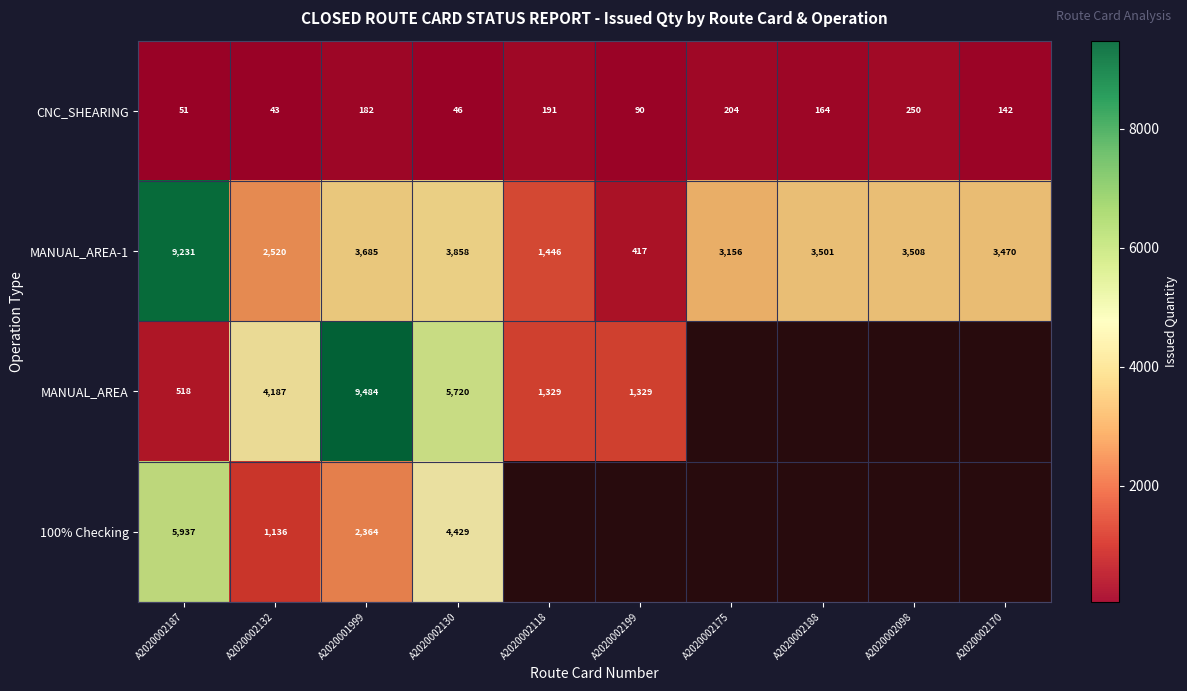

How many series are shown in this chart?

4